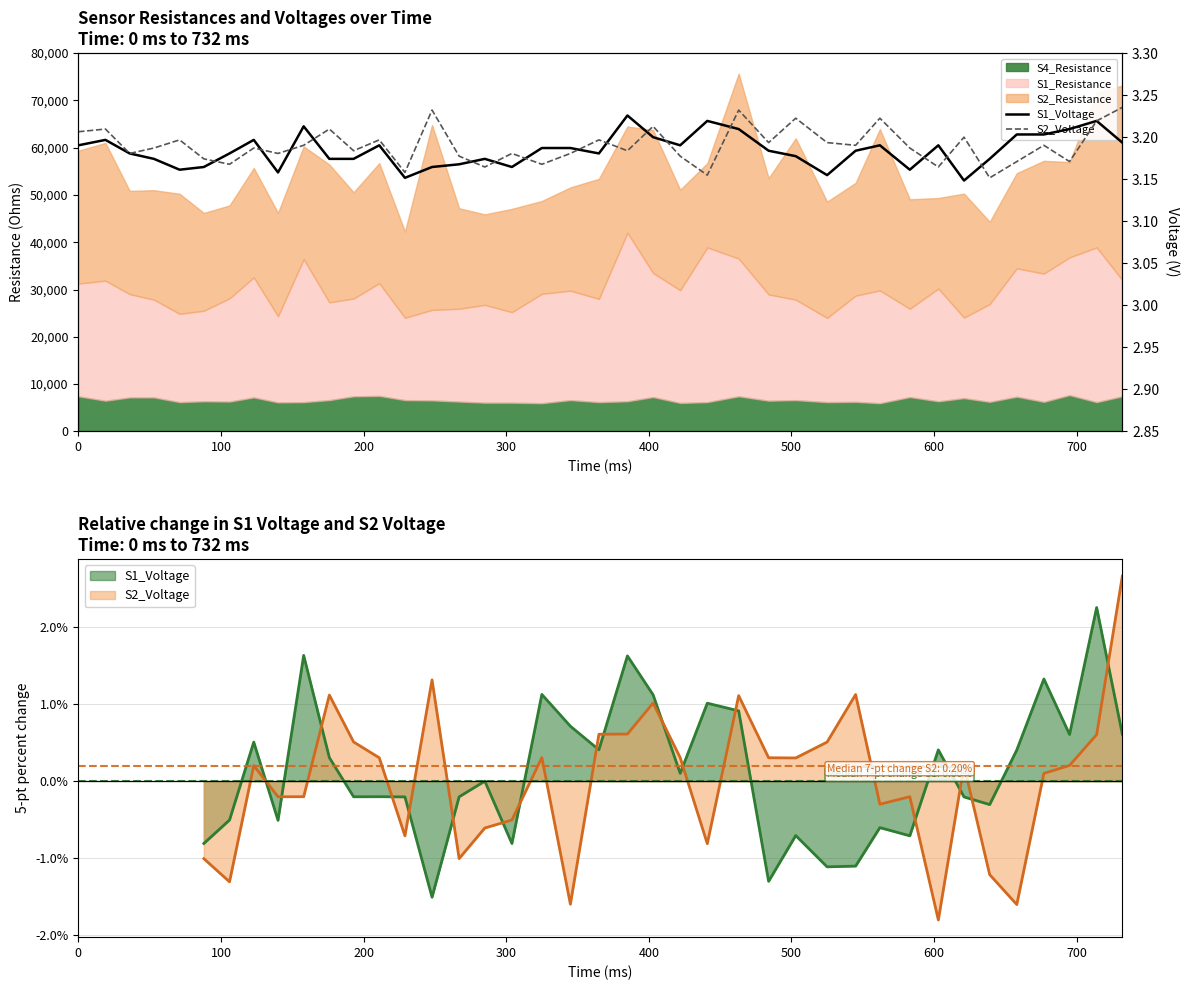

Is it true that S2_Voltage equals 5.6 at 9?

False